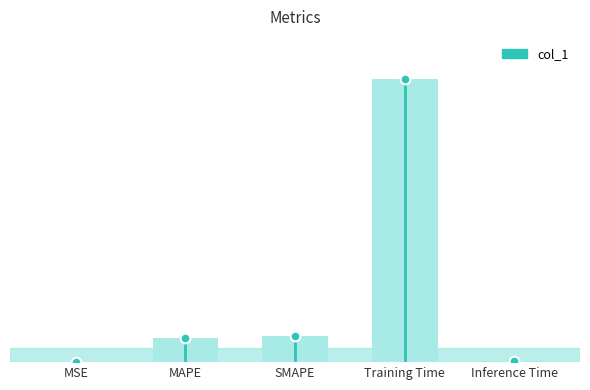

Reading left to right, list all the values displayed in this chart.

0.0	0.2	0.2	2.3	0.0